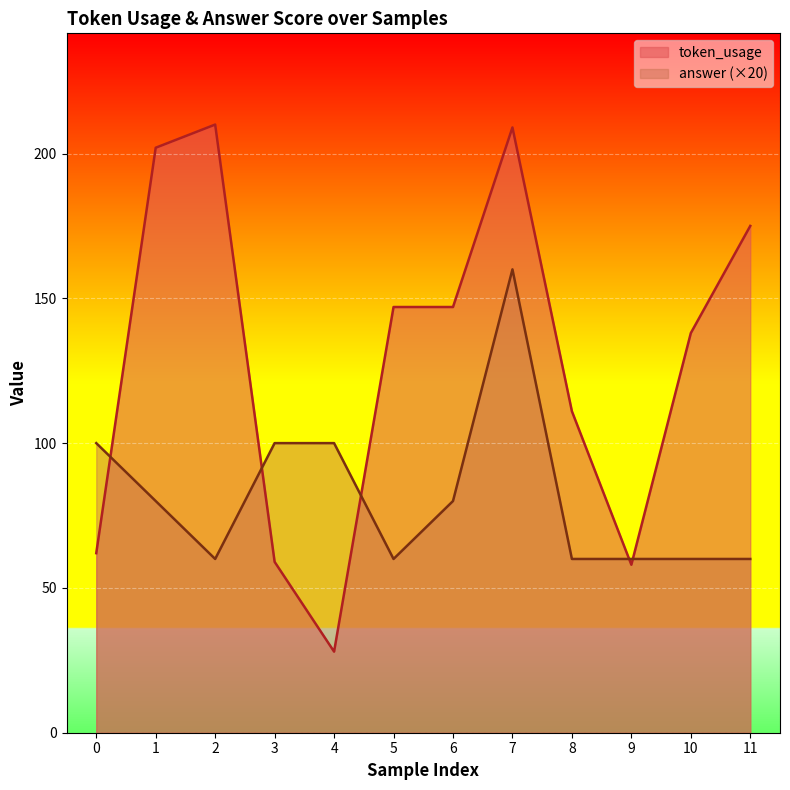

Rank the series by their maximum value, from lowest to highest.

answer (×20), token_usage